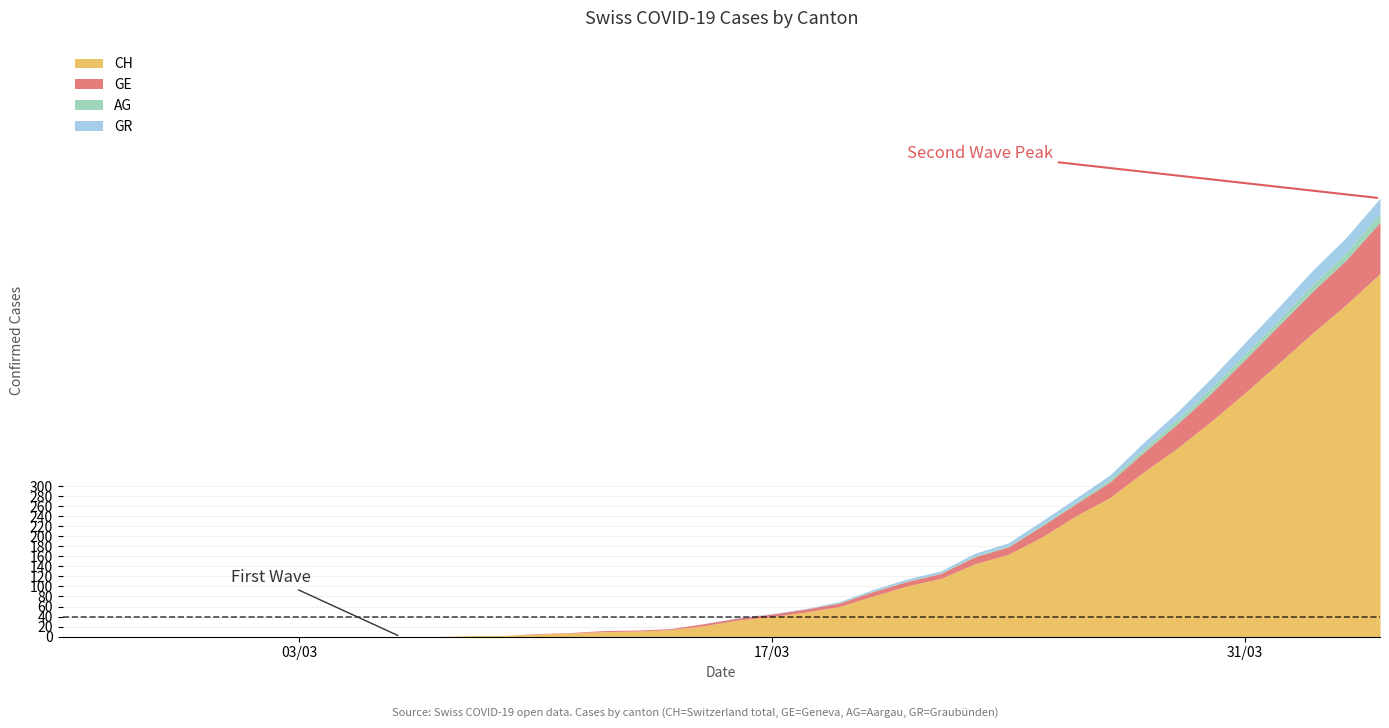

Which series has the largest range (max minus min)?

CH